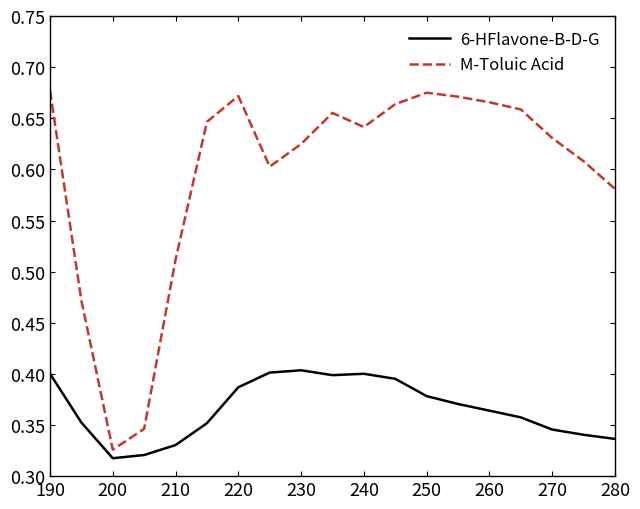

Which series has the widest spread of values?

M-Toluic Acid